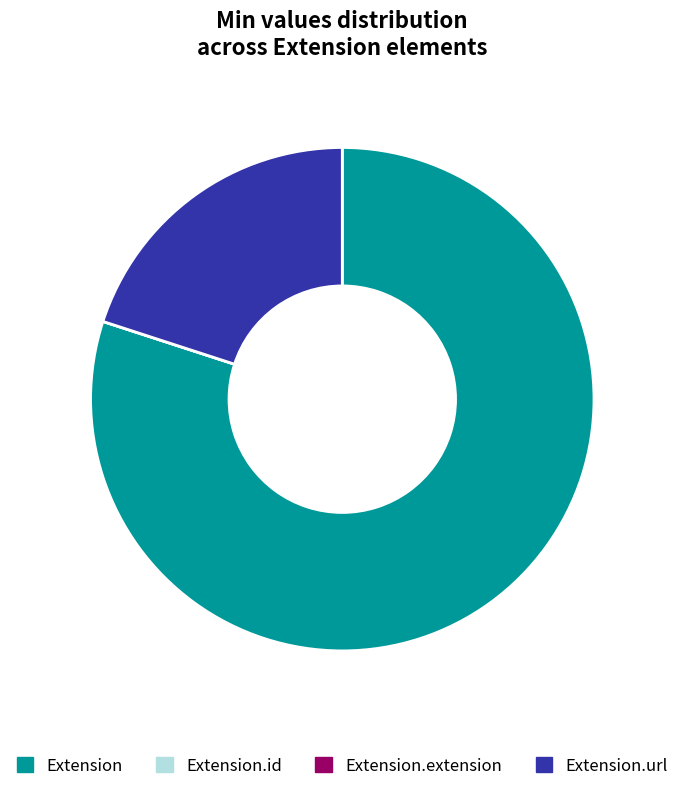

To the nearest percent, what is the average slice percentage?

25%